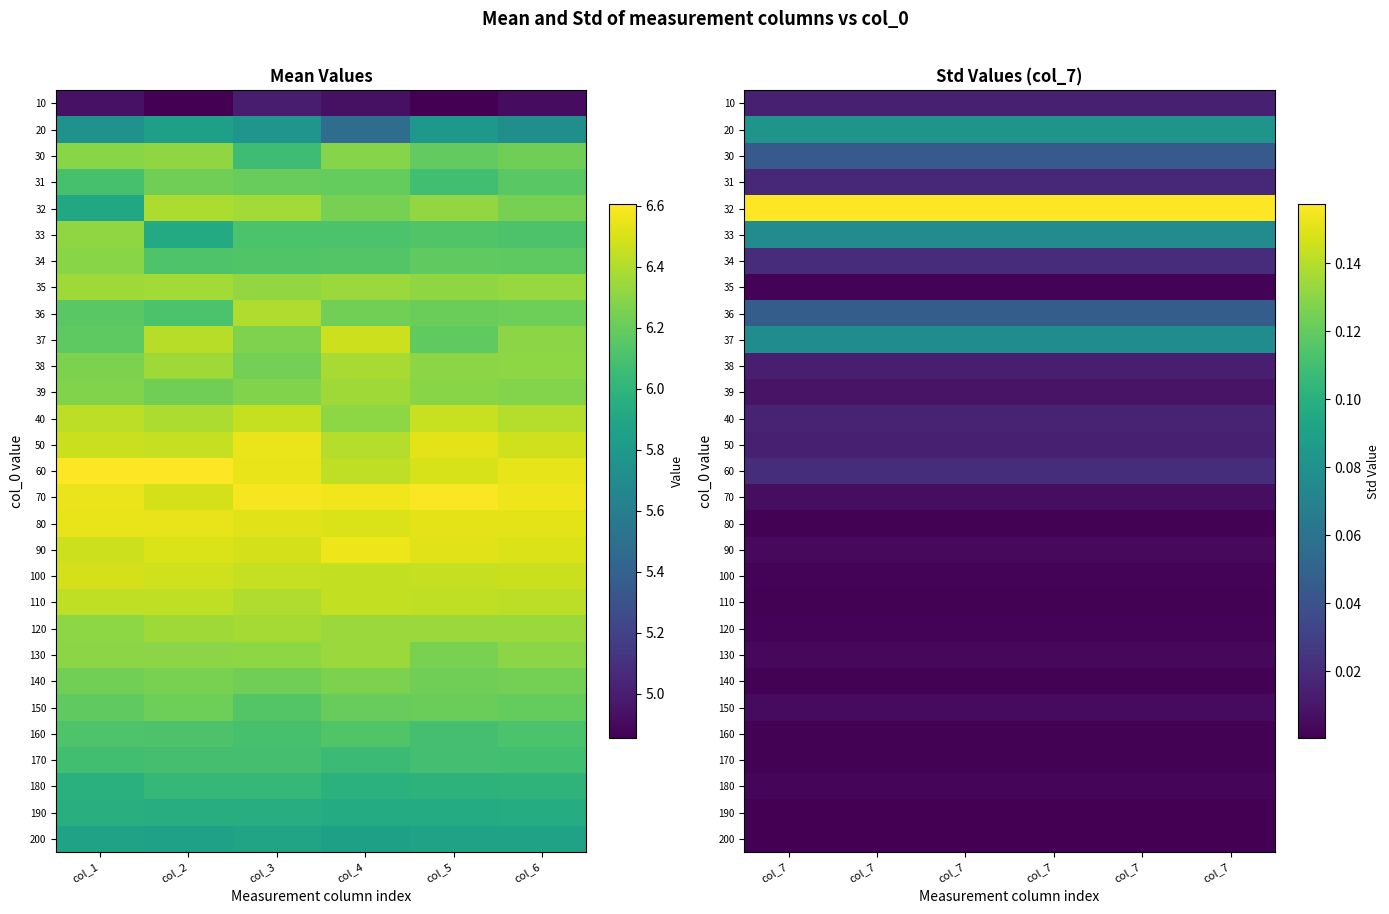

Which category has the highest value in the 33 series?

col_7